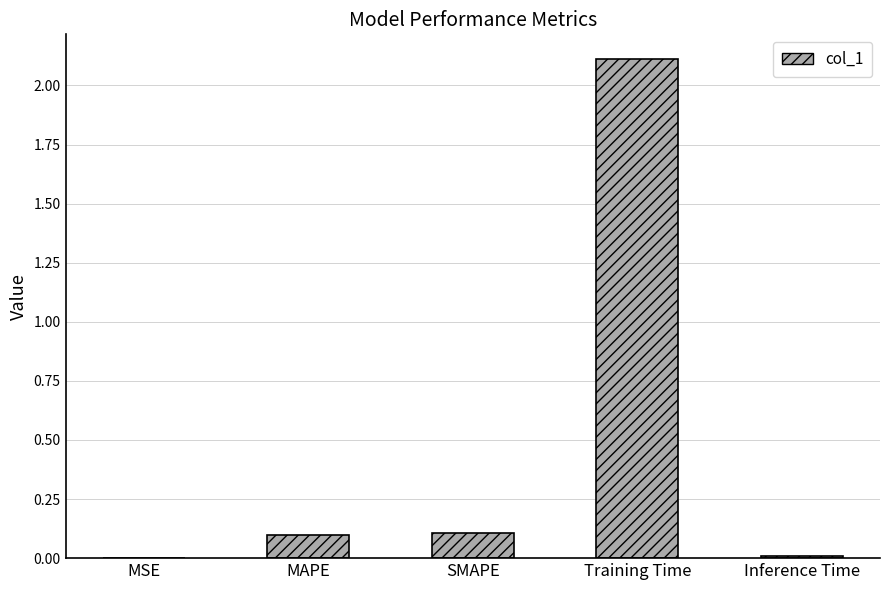

Which has a higher value, SMAPE or Inference Time?

SMAPE